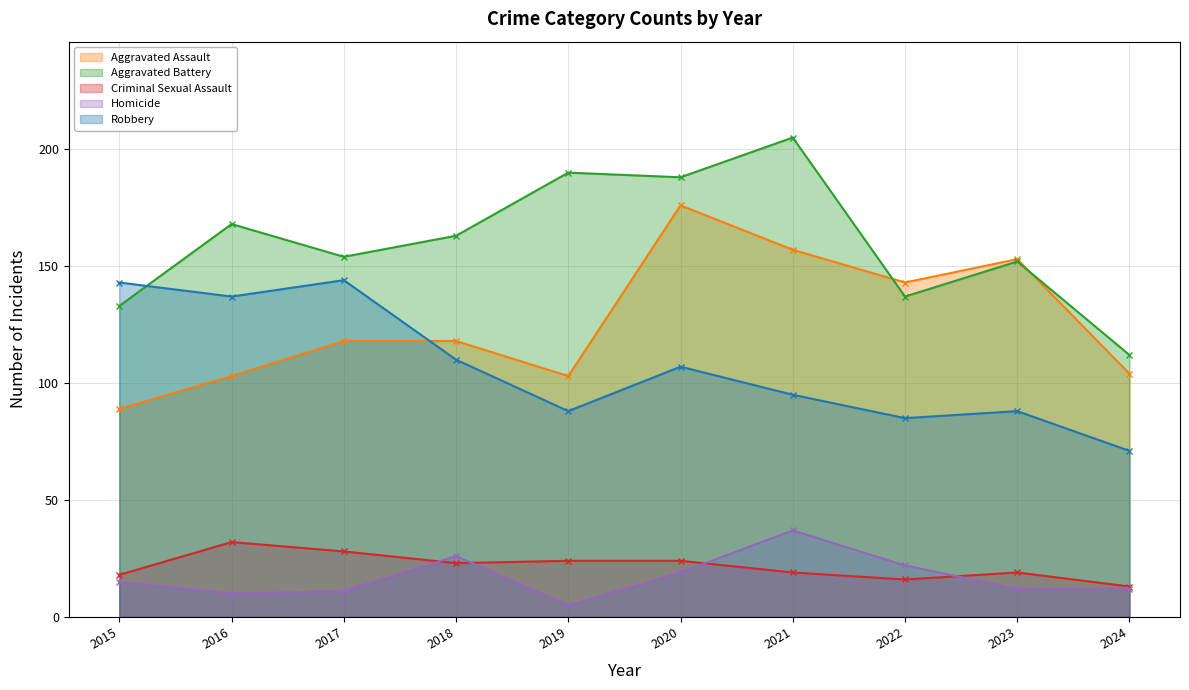

Which series changed the most between 2017 and 2018?

Robbery